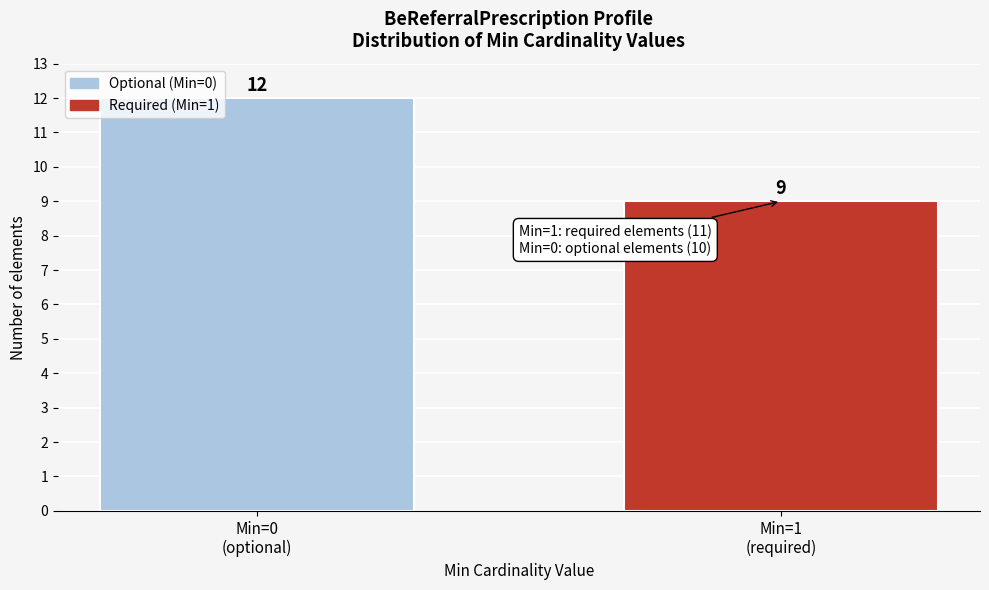

Reading left to right, transcribe all the data shown in this chart.

12	9